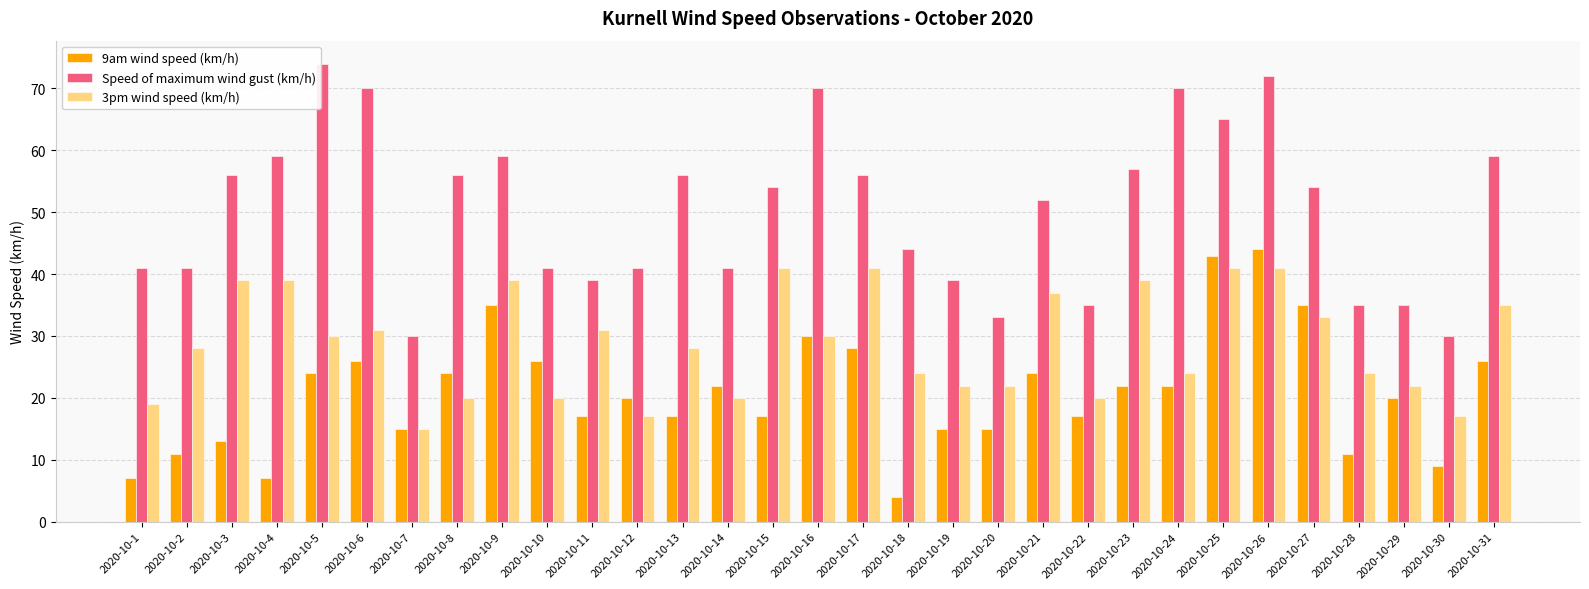

Which series has the largest range (max minus min)?

Speed of maximum wind gust (km/h)